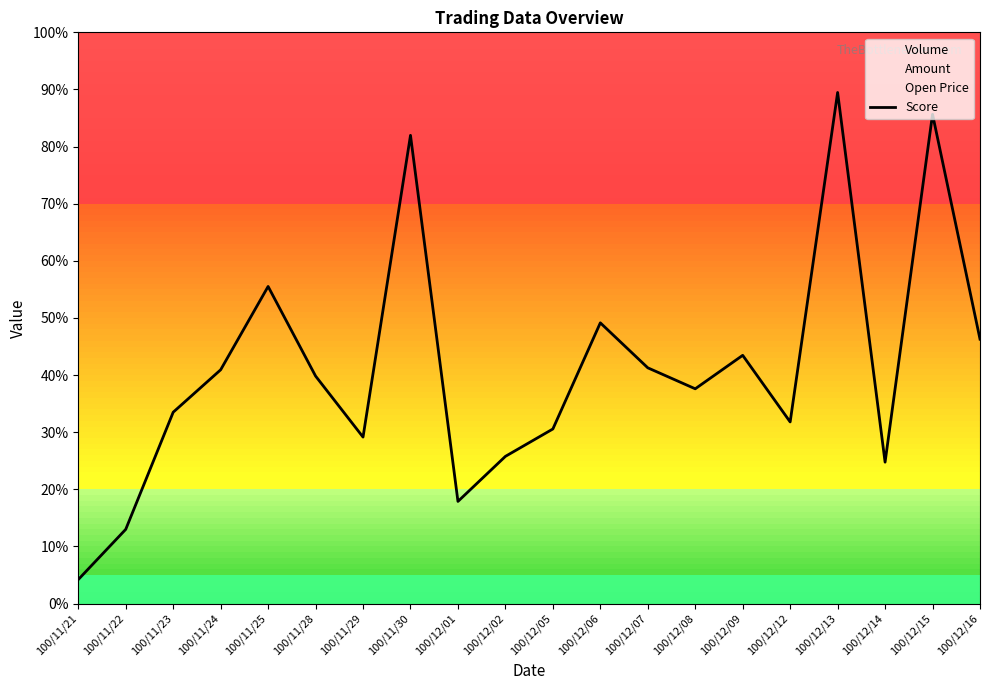

Approximately how many times larger is the value at 100/12/01 compared to 100/11/25?

0.3